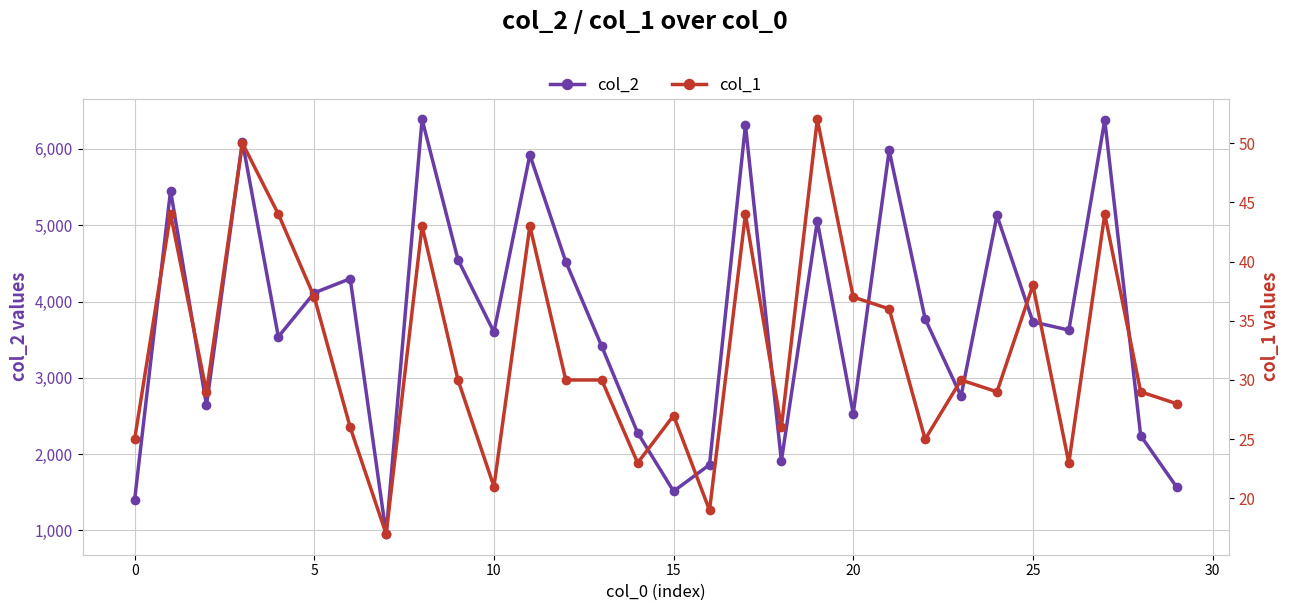

Where is col_1 nearest to the value 34?

21